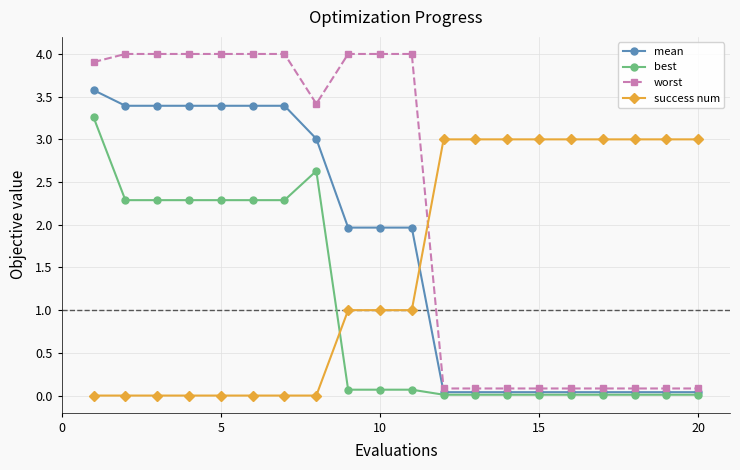

Rank the series by their maximum value, from lowest to highest.

success num, best, mean, worst